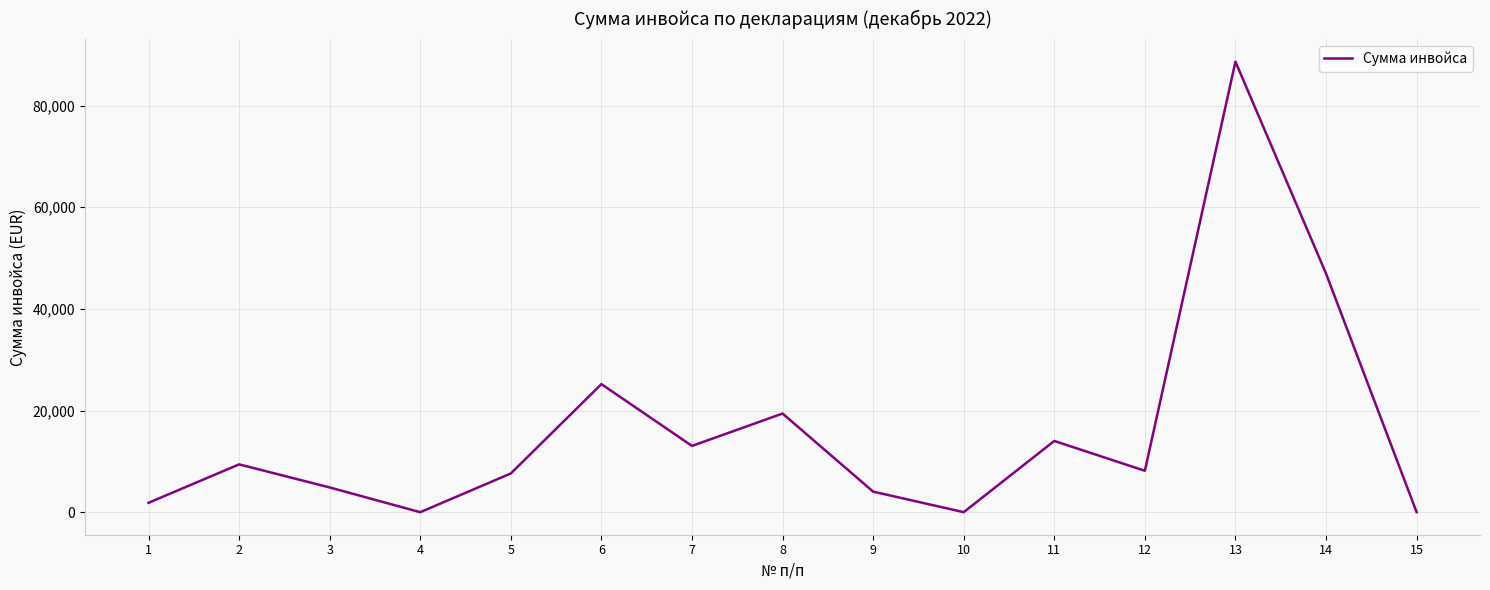

How many values exceed 8157?

8